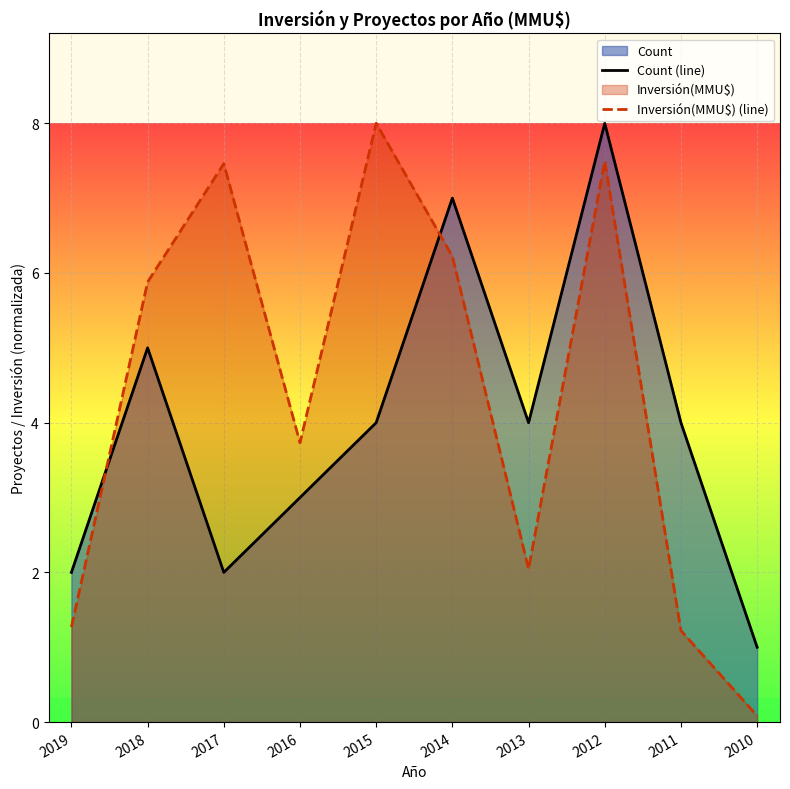

Is it true that Count (line) equals 0.7 at 2010?

False